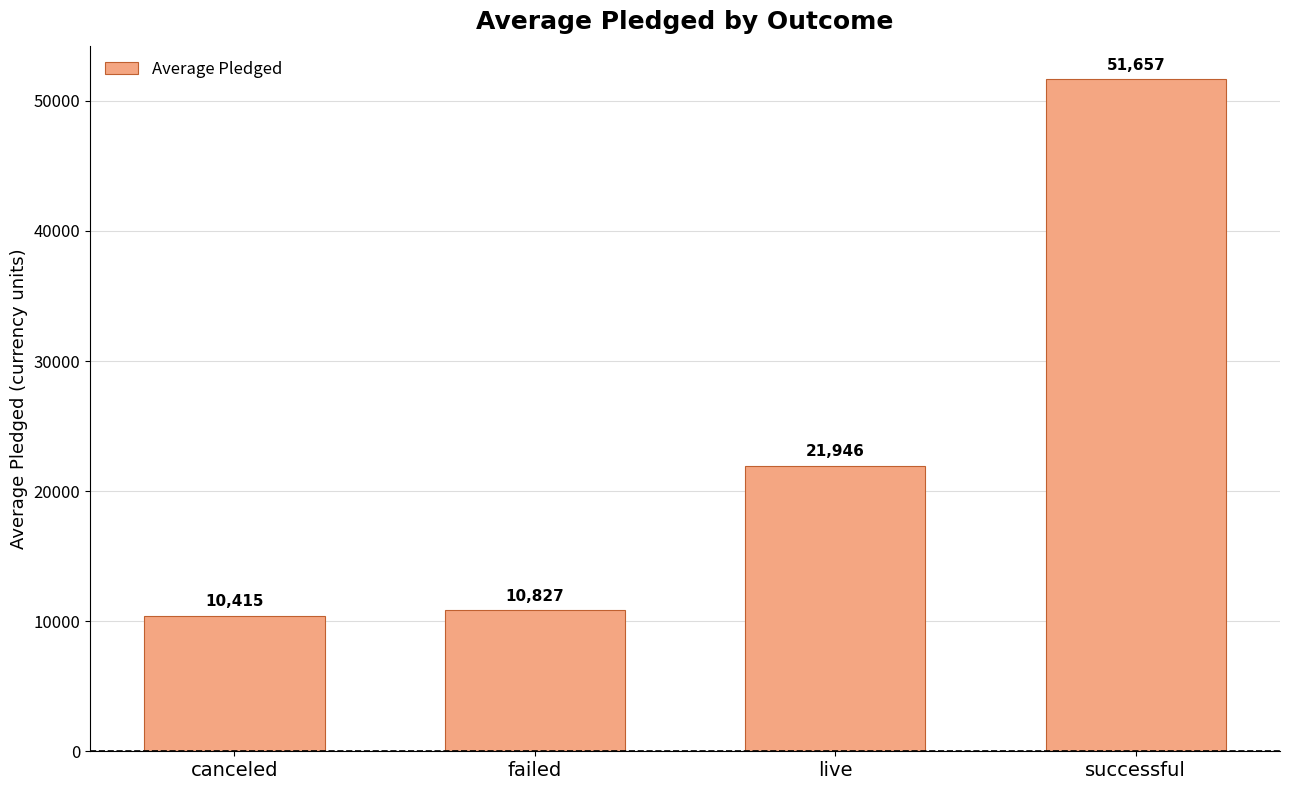

Rank the categories by value from lowest to highest.

canceled, failed, live, successful